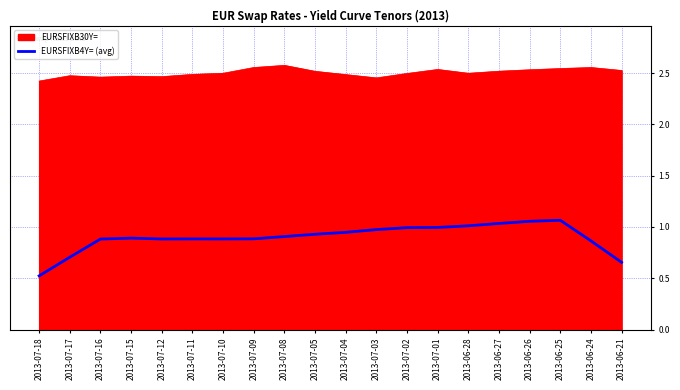

True or false: EURSFIXB30Y= and EURSFIXB4Y= (avg) cross at least once.

False